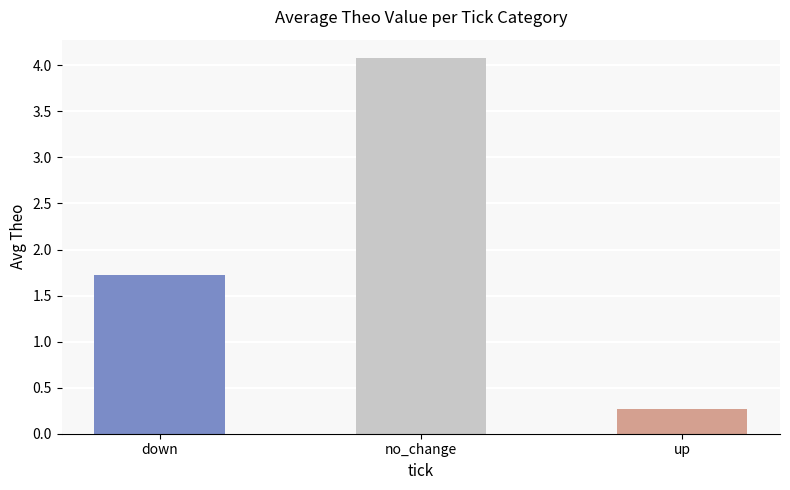

Count the number of data series in this chart.

1